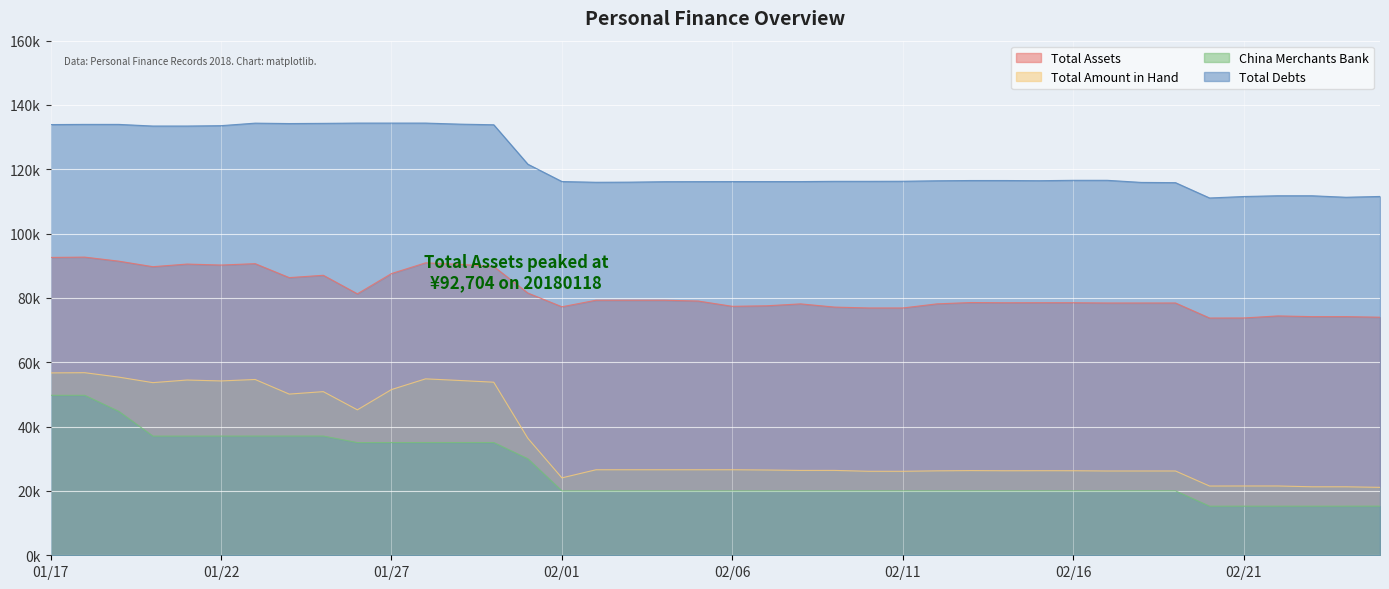

The China Merchants Bank series shows 29810.5 at 20180203. True or false?

False